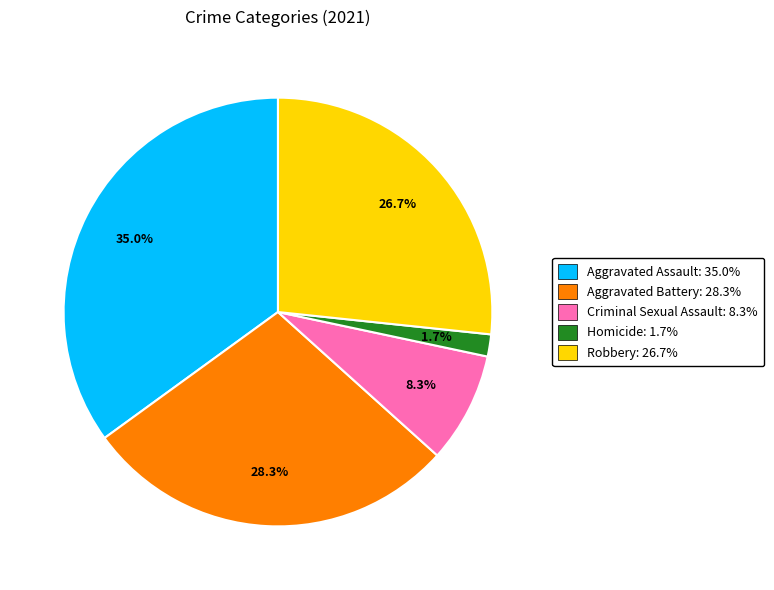

Is the sum of Robbery and Aggravated Battery greater than half?

Yes